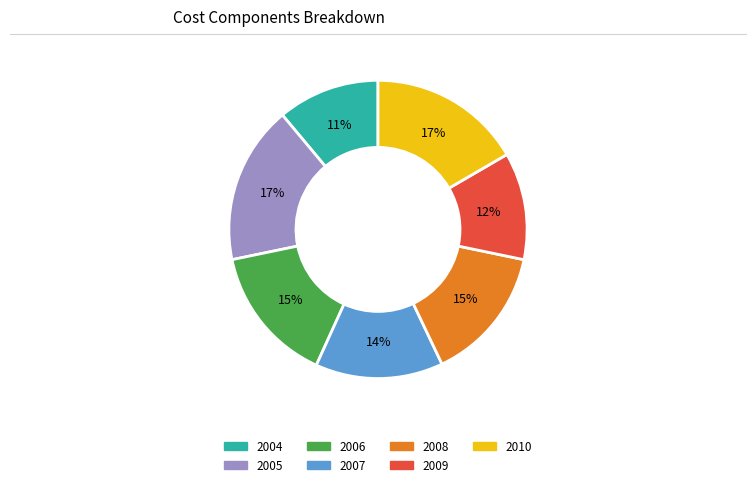

Count the number of slices in the pie.

7